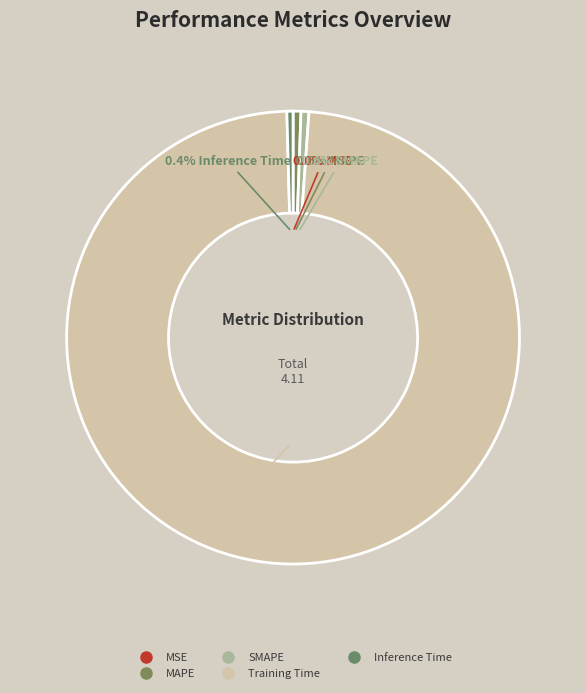

Which category accounts for the majority?

Training Time